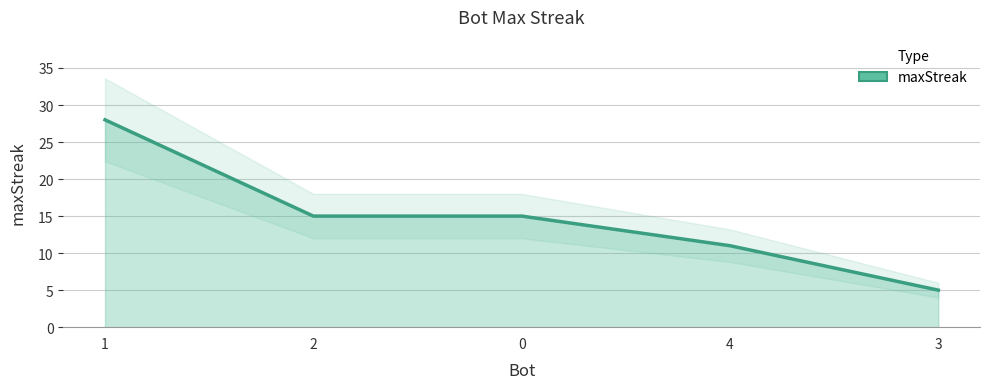

Reading left to right, list all the values displayed in this chart.

28	15	15	11	5